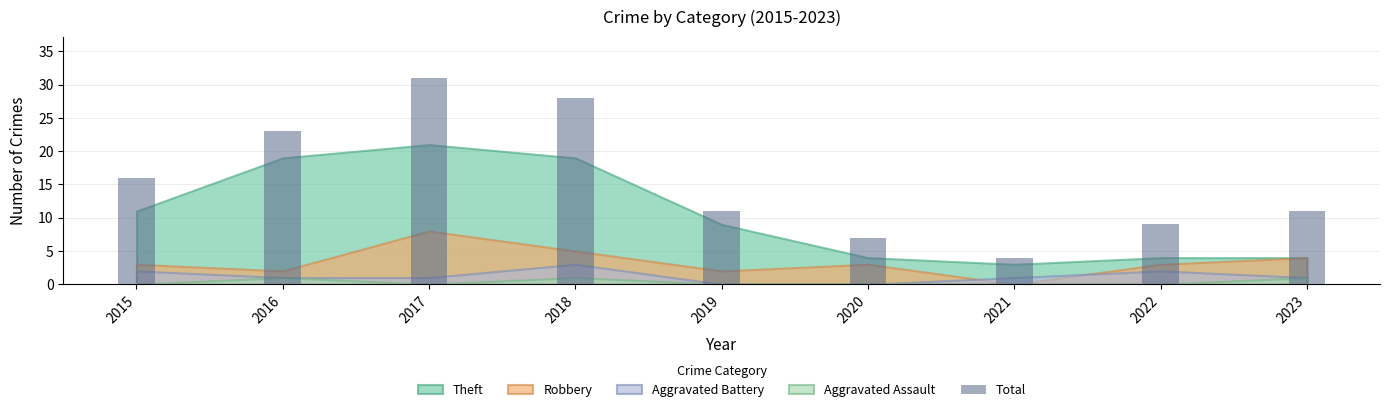

Count the number of data series in this chart.

1